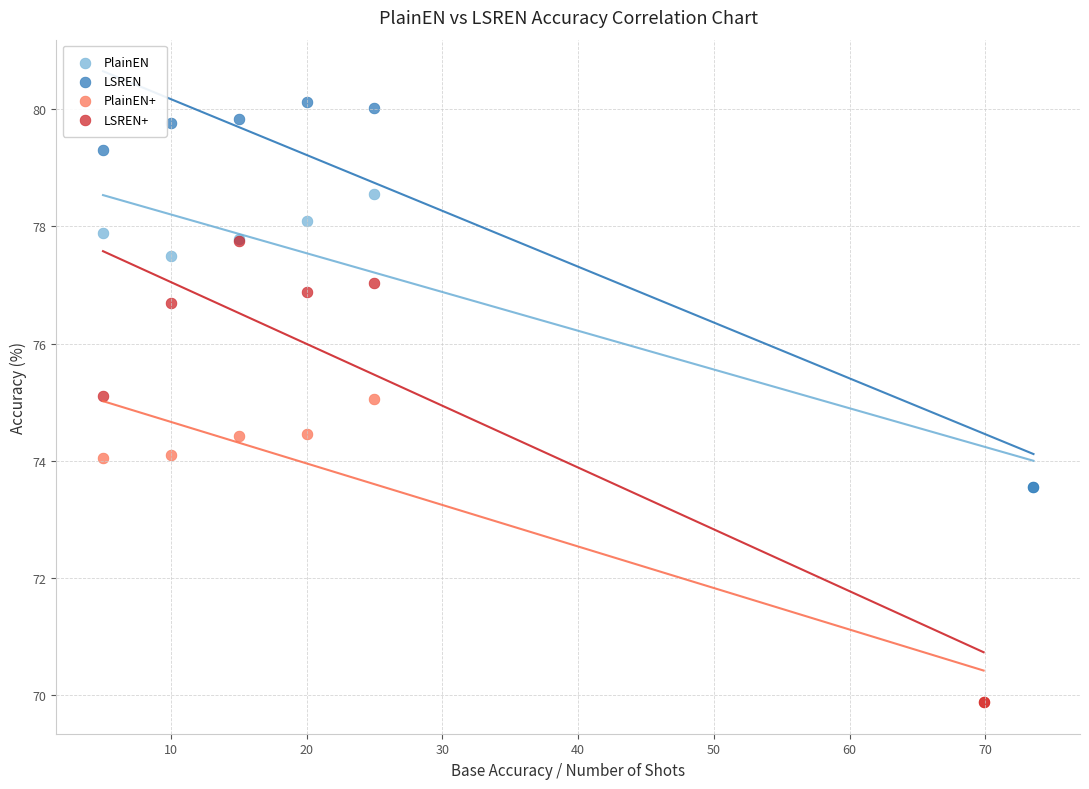

Which series reaches the maximum Y coordinate?

LSREN